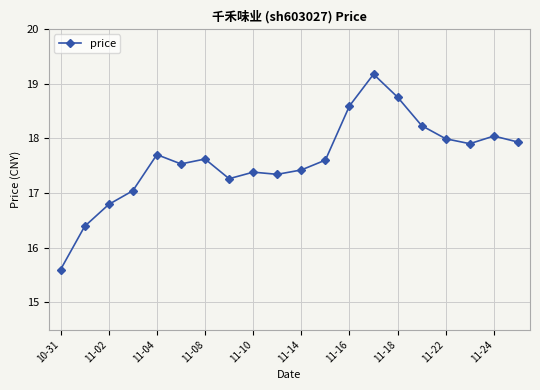

What is the greatest value displayed?

19.2